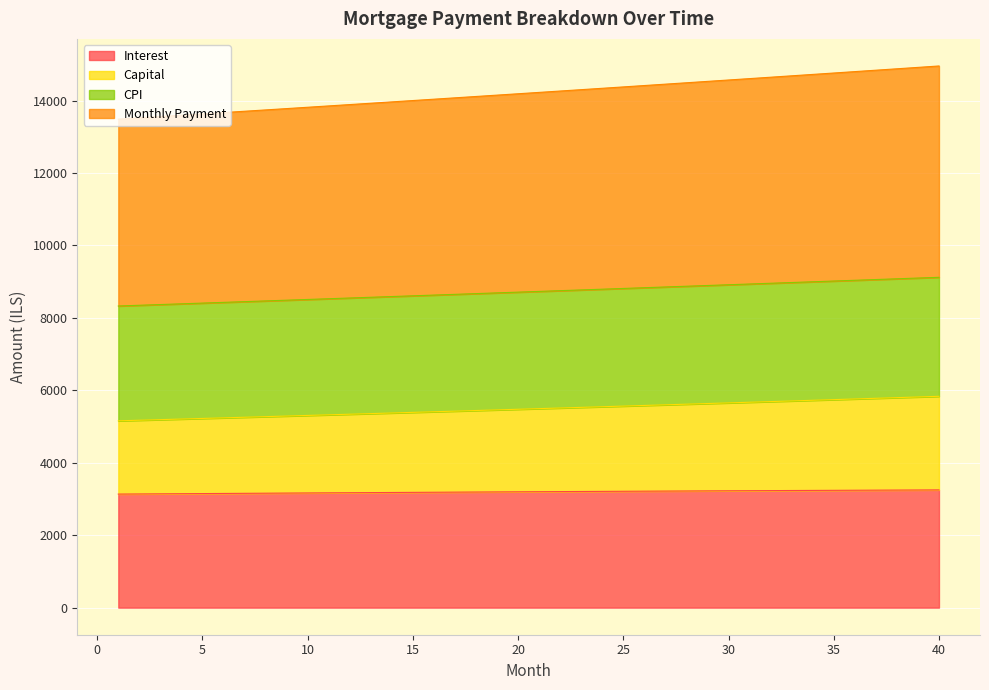

The value of Interest at 25 is 5055.1. True or false?

False